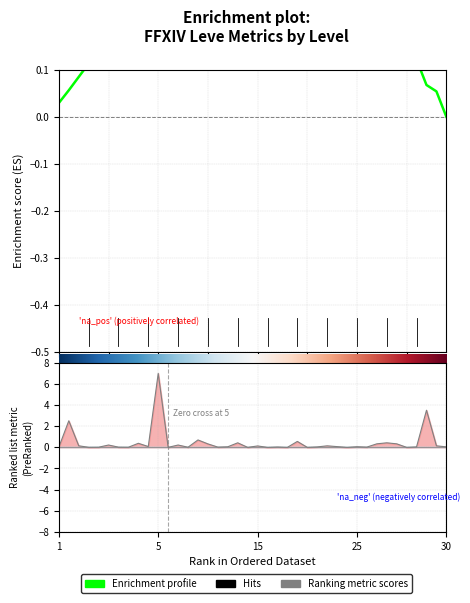

What is the average value of the Enrichment profile series?

0.3